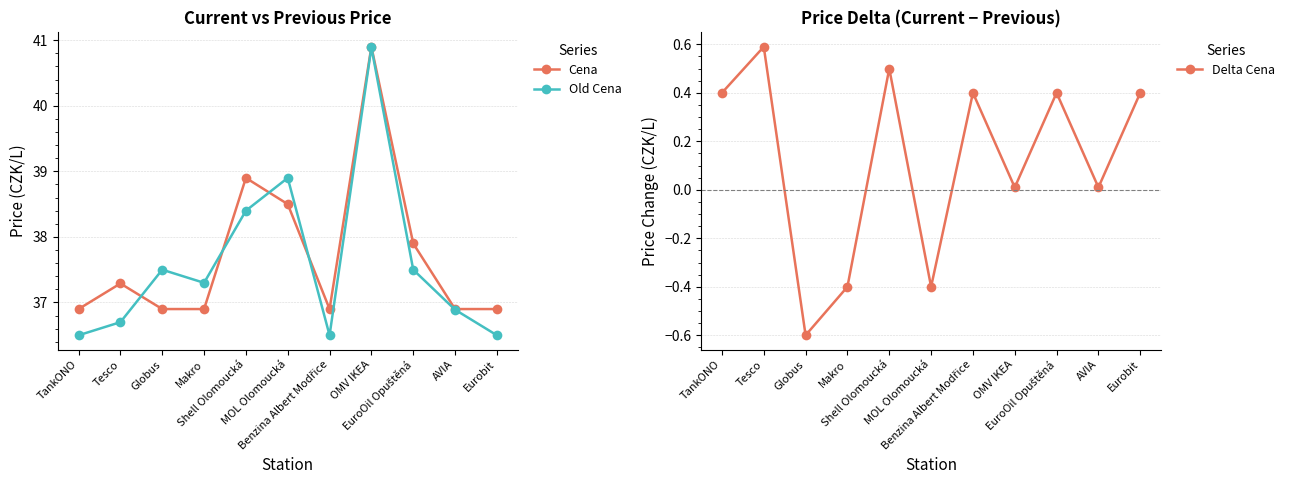

True or false: Delta Cena and Cena cross at least once.

False